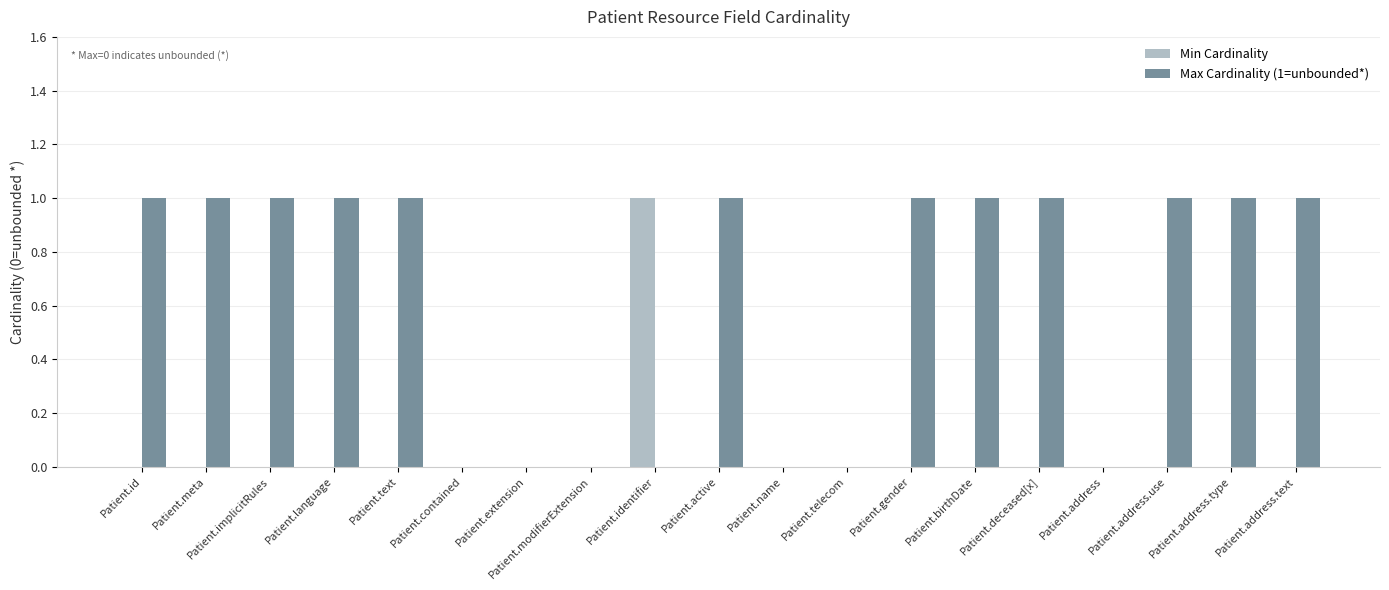

Does the chart contain stacked bars?

No